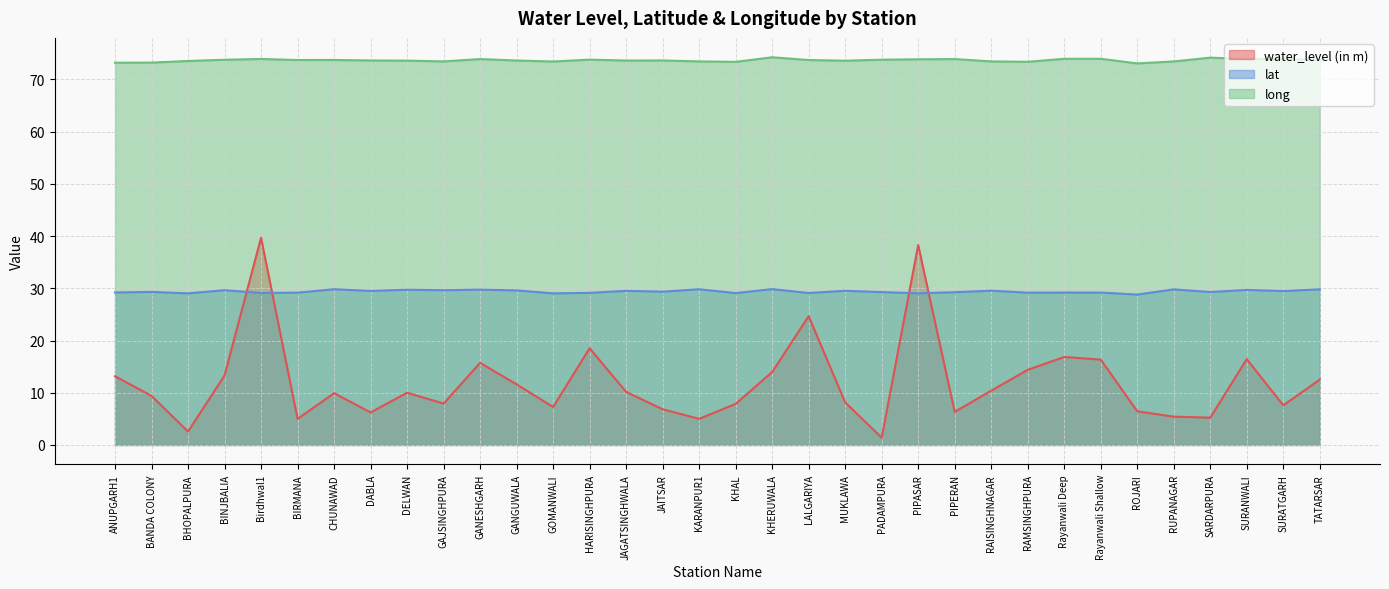

Does the chart display data point markers on the line(s)?

No